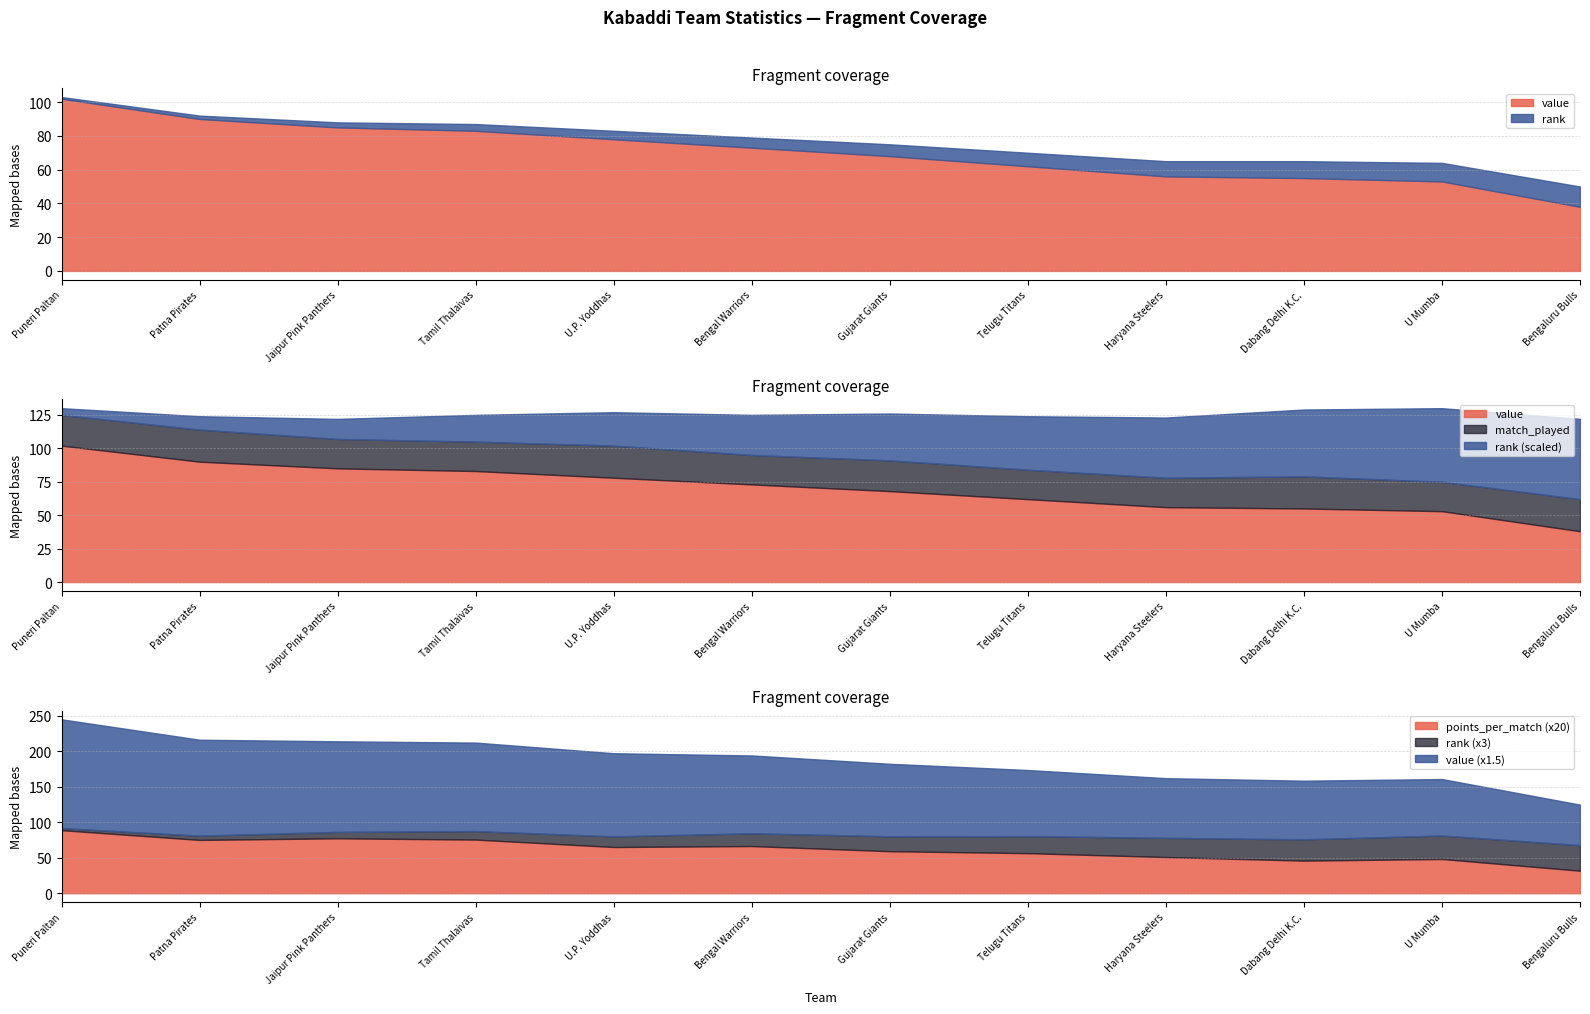

The value of value at Gujarat Giants is 68.0. True or false?

True